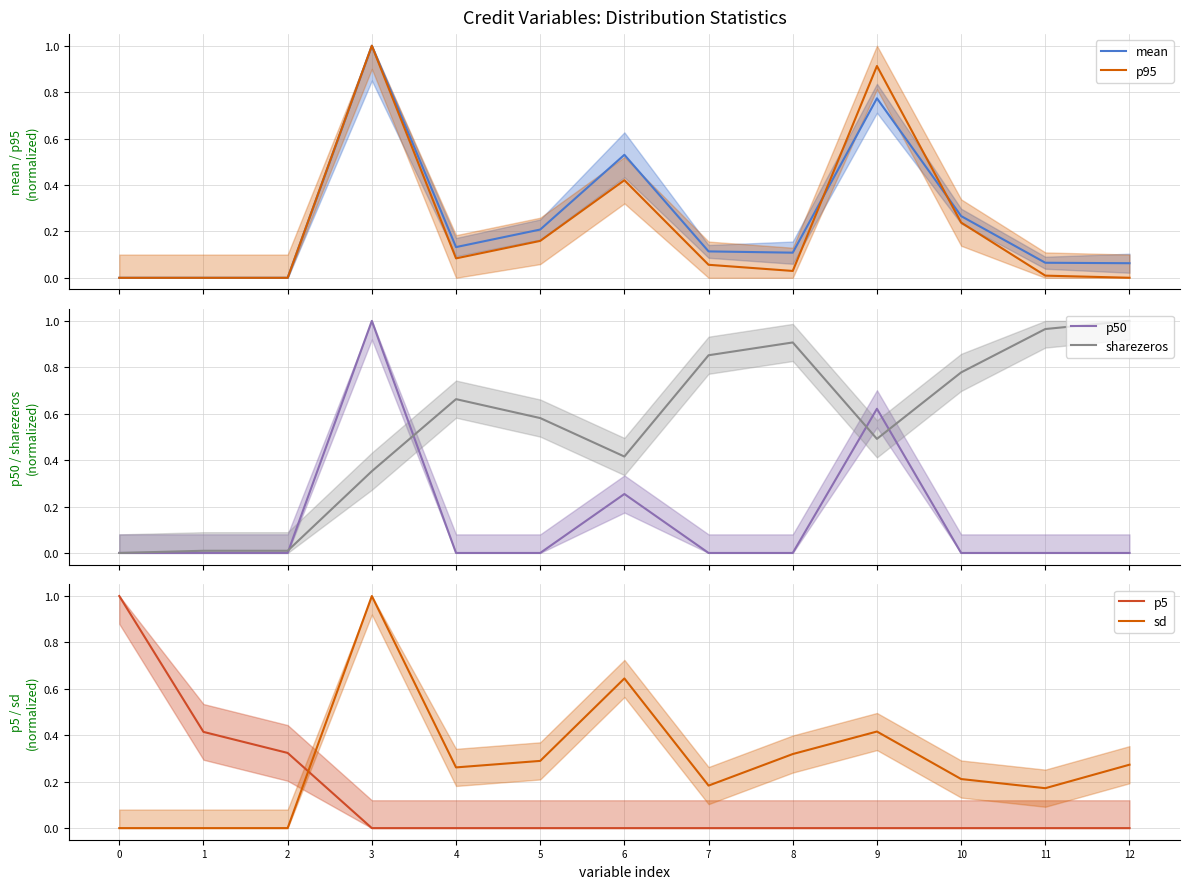

True or false: p50 and p95 intersect in this chart.

False